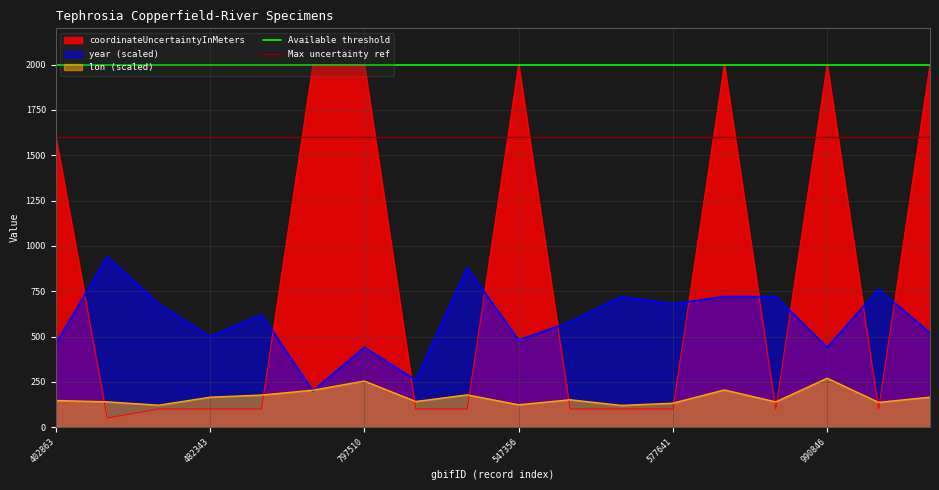

What is the value of the Max uncertainty ref point at the 2nd from the left?

1600